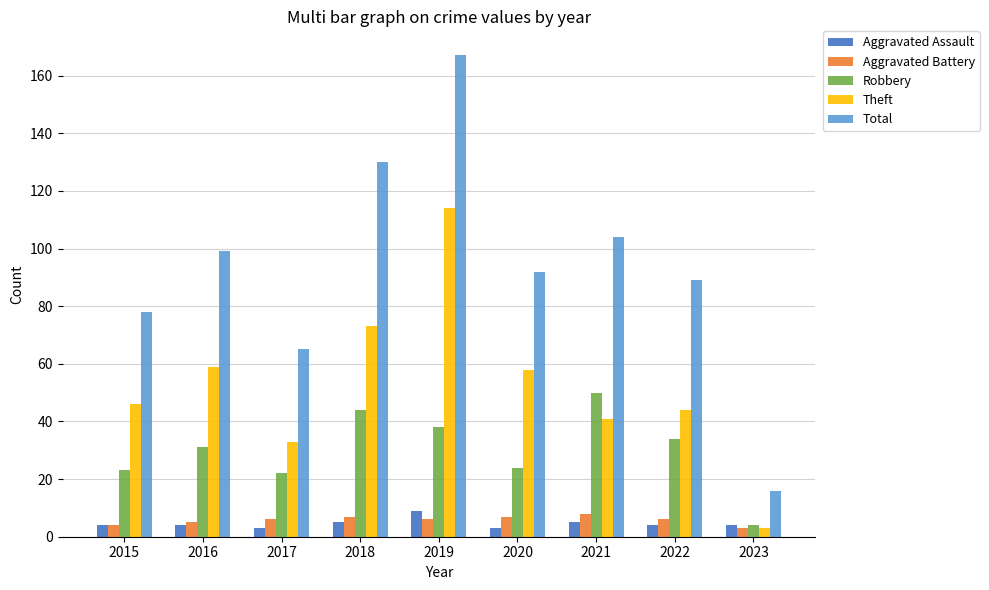

How many data points in Total are less than 92?

4